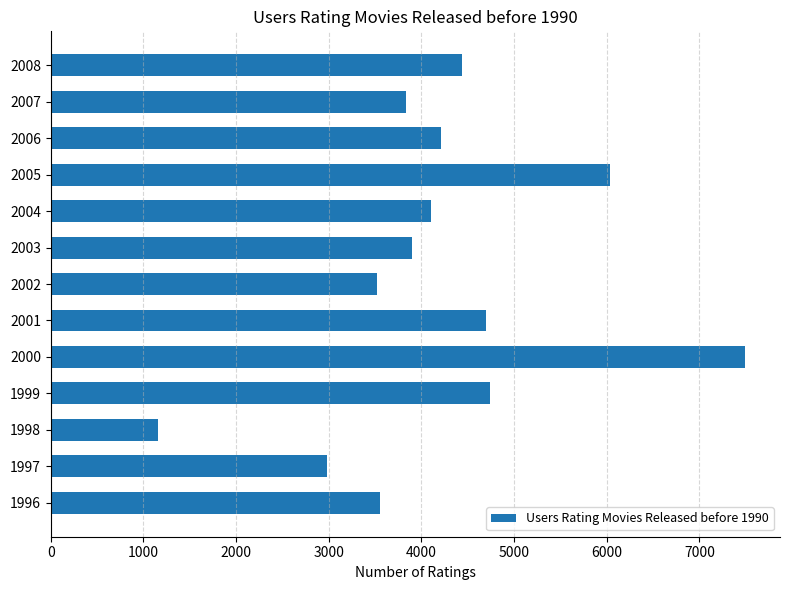

What is the change in value from 1996 to 2004?

+555